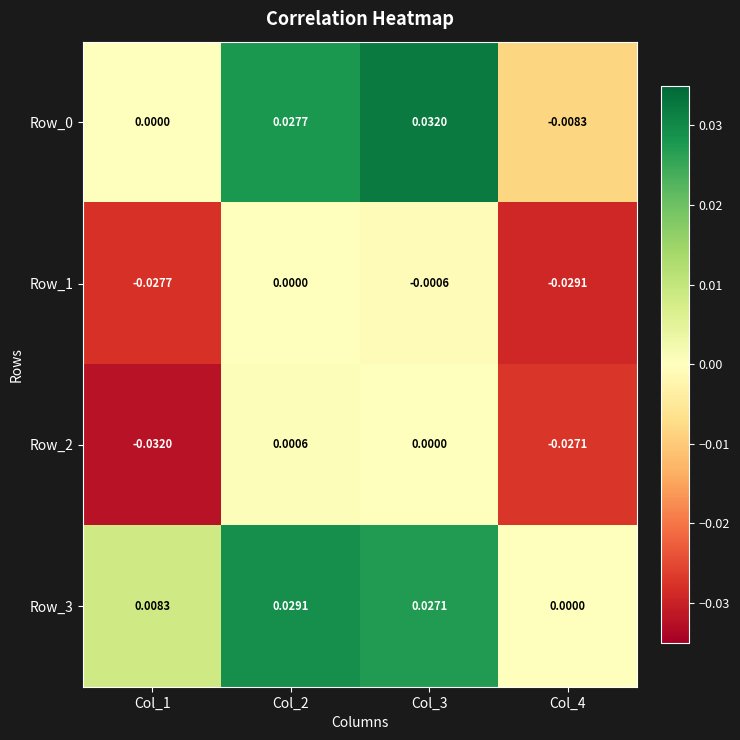

How many distinct data groups are displayed?

4